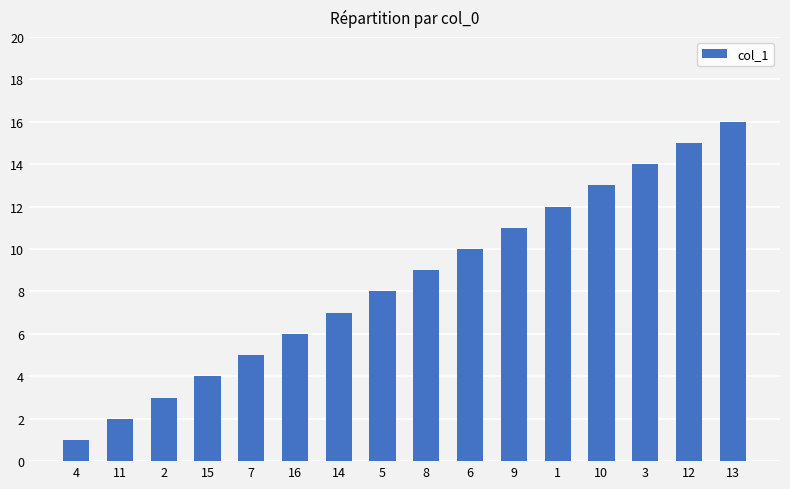

What is the sum of all values?

136